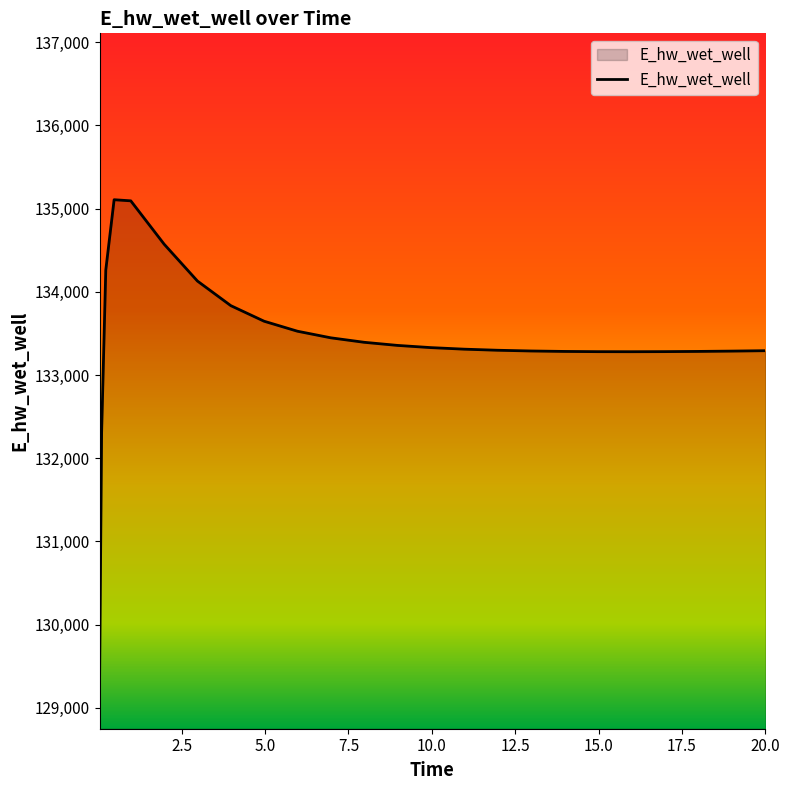

Does the chart display data point markers on the line(s)?

No